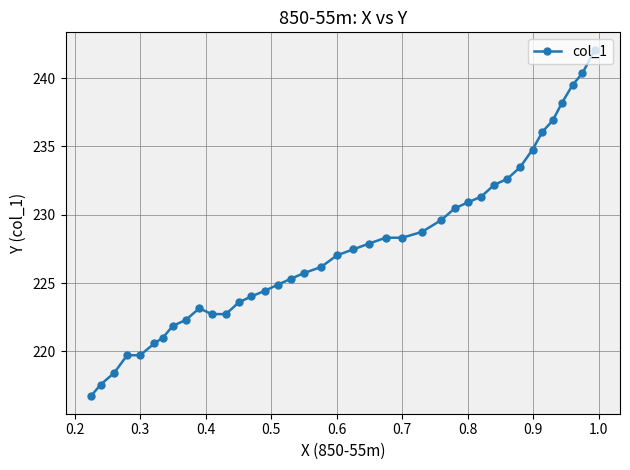

How many categories are shown in the chart?

39